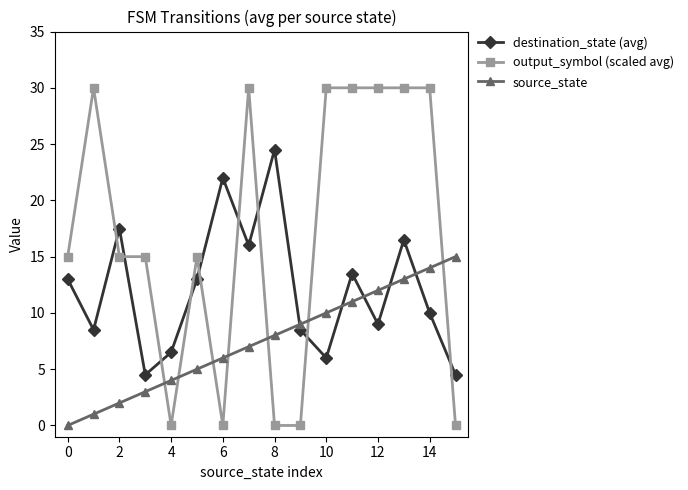

What is the difference between the maximum and minimum values in the destination_state (avg) series?

20.0